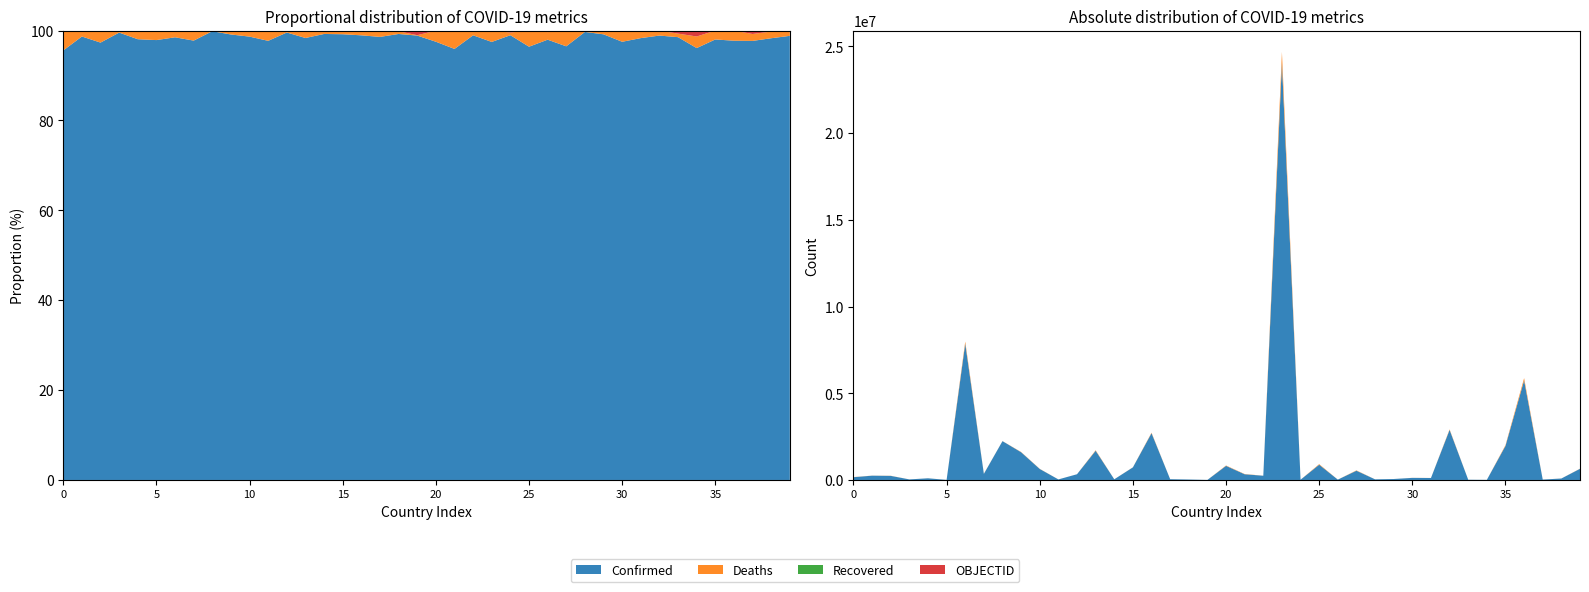

Reading right to left, extract all data points from this chart.

Confirmed: 643496	84283	23485	5740179	1965393	6889	13611	2885629	114113	121066	55306	36868	534071	20514	880228	16084	24054405	243946	329569	813609	3649	26309	45753	2697239	726860	39212	1685136	330621	32068	633731	1600041	2239310	352399	7862536	5931	96582	33025	236670	248070	159896
Deaths: 7451	1278	371	132240	39512	185	109	32294	1867	3015	389	38	19310	353	32664	98	623370	2544	13984	20630	3	163	616	28780	5933	275	28223	1399	729	8610	13991	3161	8028	119168	122	1888	144	6495	3305	7393
Recovered: 0	0	0	0	0	0	0	0	0	0	0	0	0	0	0	0	0	0	0	0	0	0	0	0	0	0	0	0	0	0	0	0	0	0	0	0	0	0	0	0
OBJECTID: 183	182	181	146	95	94	93	77	76	75	74	73	72	71	70	69	42	41	40	39	38	37	36	24	23	22	21	20	19	18	17	9	8	7	6	5	4	3	2	1